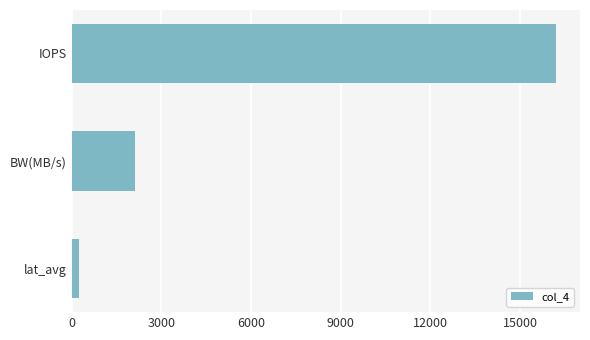

Does the chart contain stacked bars?

No